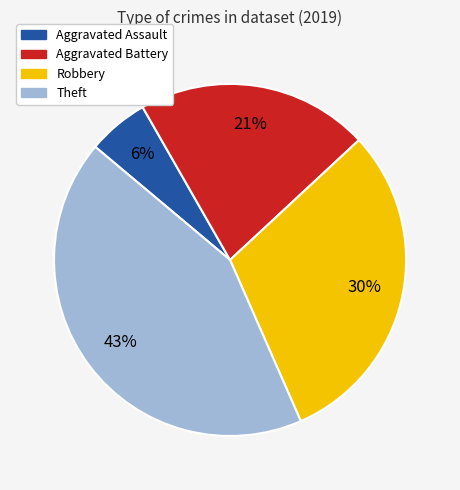

Is there any slice that represents more than half of the pie?

No